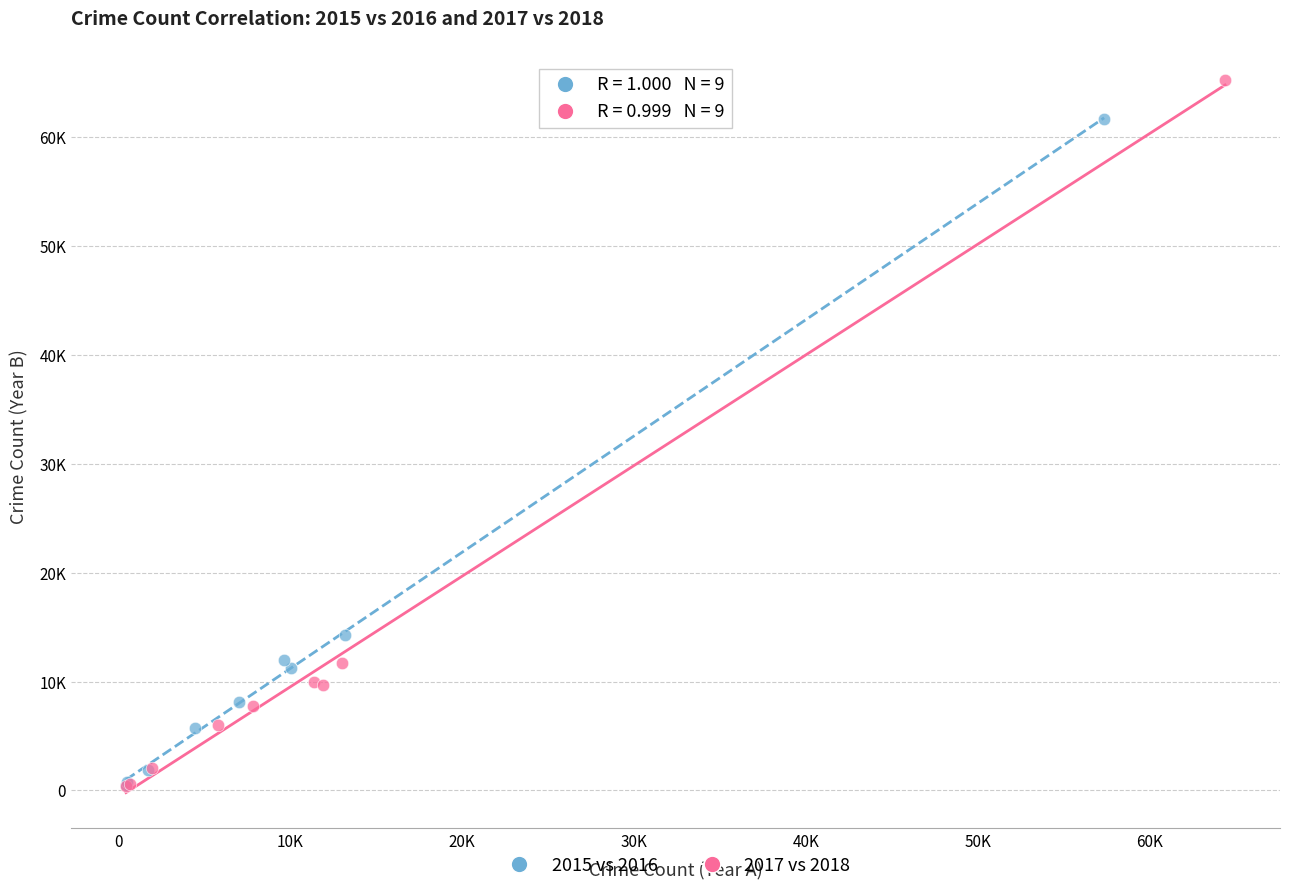

What are all the series names shown in the legend?

2015 vs 2016, 2017 vs 2018